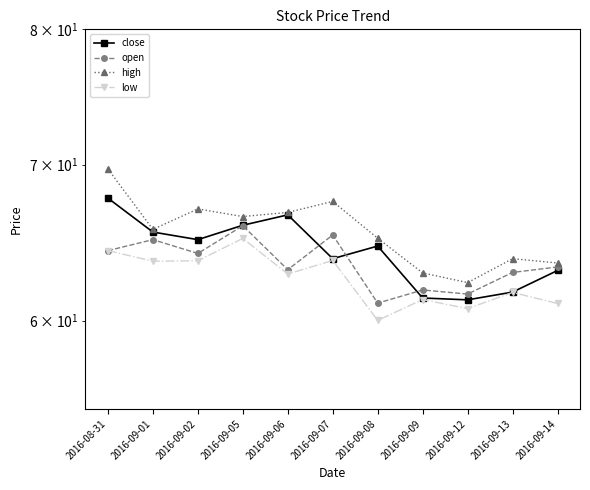

What position from the right is 2016-09-13?

2